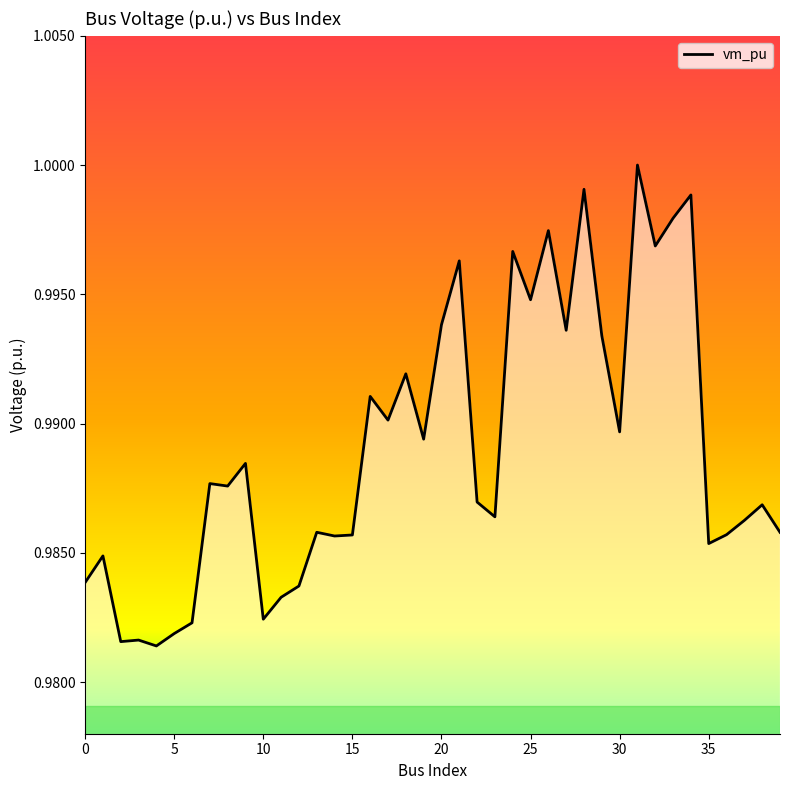

Is this an area chart (filled region under the line)?

Yes